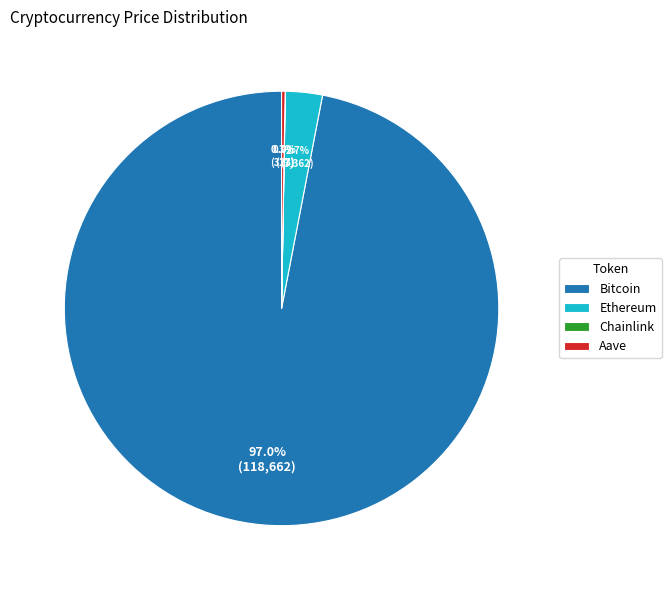

Which category accounts for the majority?

Bitcoin